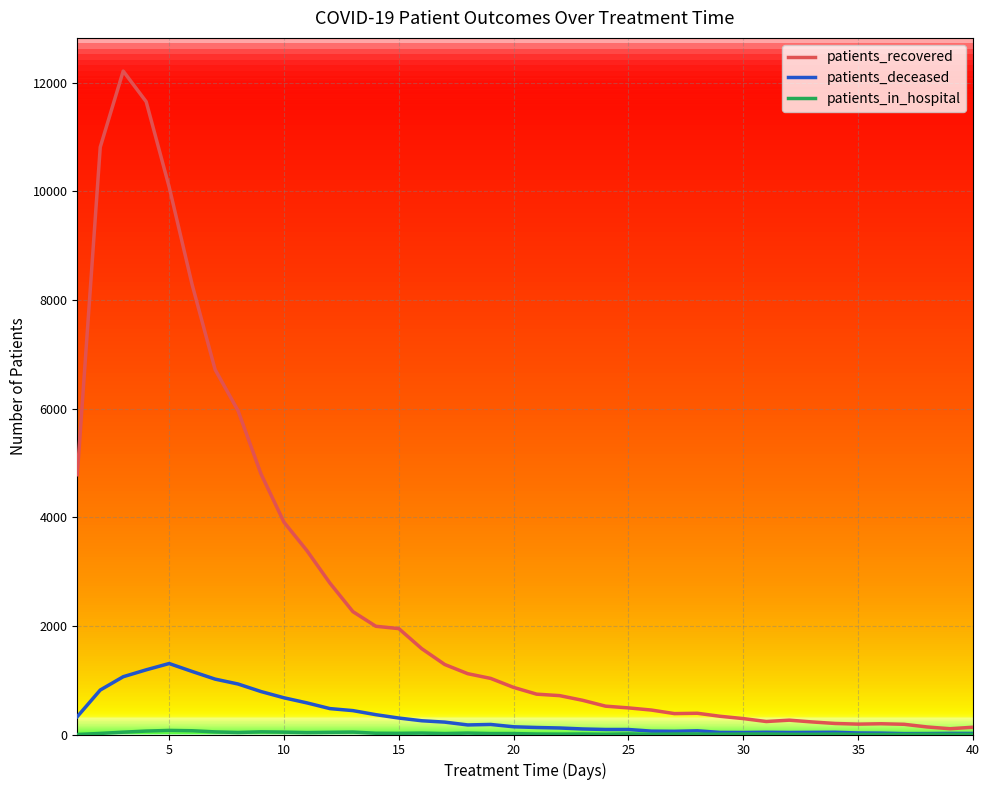

What is the greatest value displayed?

12217